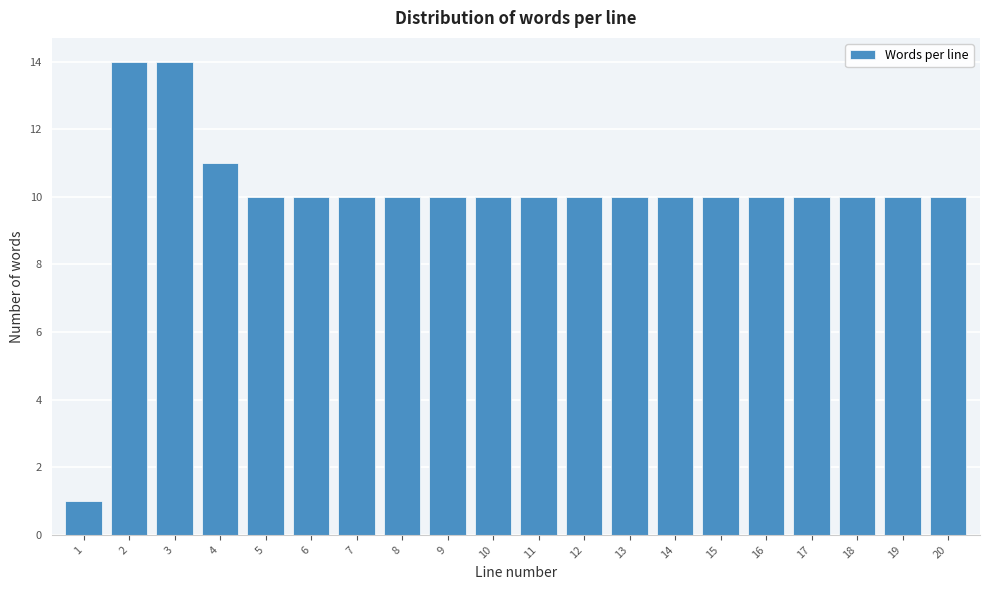

Reading left to right, list all the values displayed in this chart.

1	14	14	11	10	10	10	10	10	10	10	10	10	10	10	10	10	10	10	10